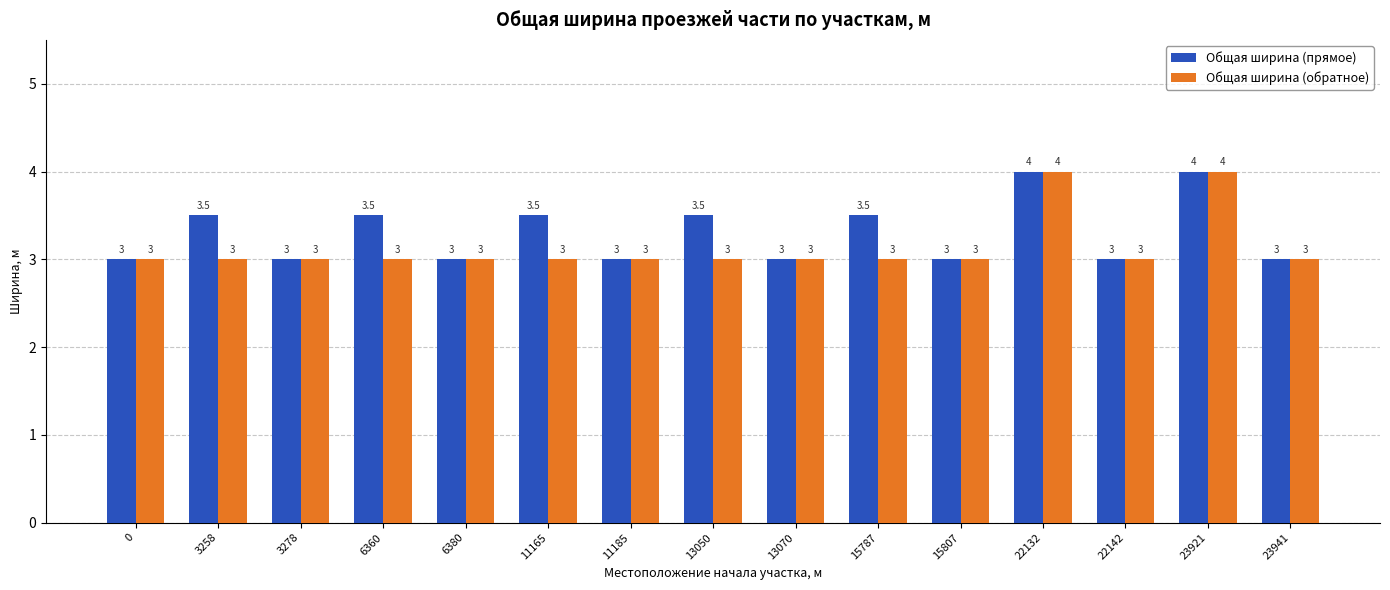

Reading right to left, what are all the values shown in this chart?

Общая ширина (прямое): 23941=3.0	23921=4.0	22142=3.0	22132=4.0	15807=3.0	15787=3.5	13070=3.0	13050=3.5	11185=3.0	11165=3.5	6380=3.0	6360=3.5	3278=3.0	3258=3.5	0=3.0
Общая ширина (обратное): 23941=3.0	23921=4.0	22142=3.0	22132=4.0	15807=3.0	15787=3.0	13070=3.0	13050=3.0	11185=3.0	11165=3.0	6380=3.0	6360=3.0	3278=3.0	3258=3.0	0=3.0